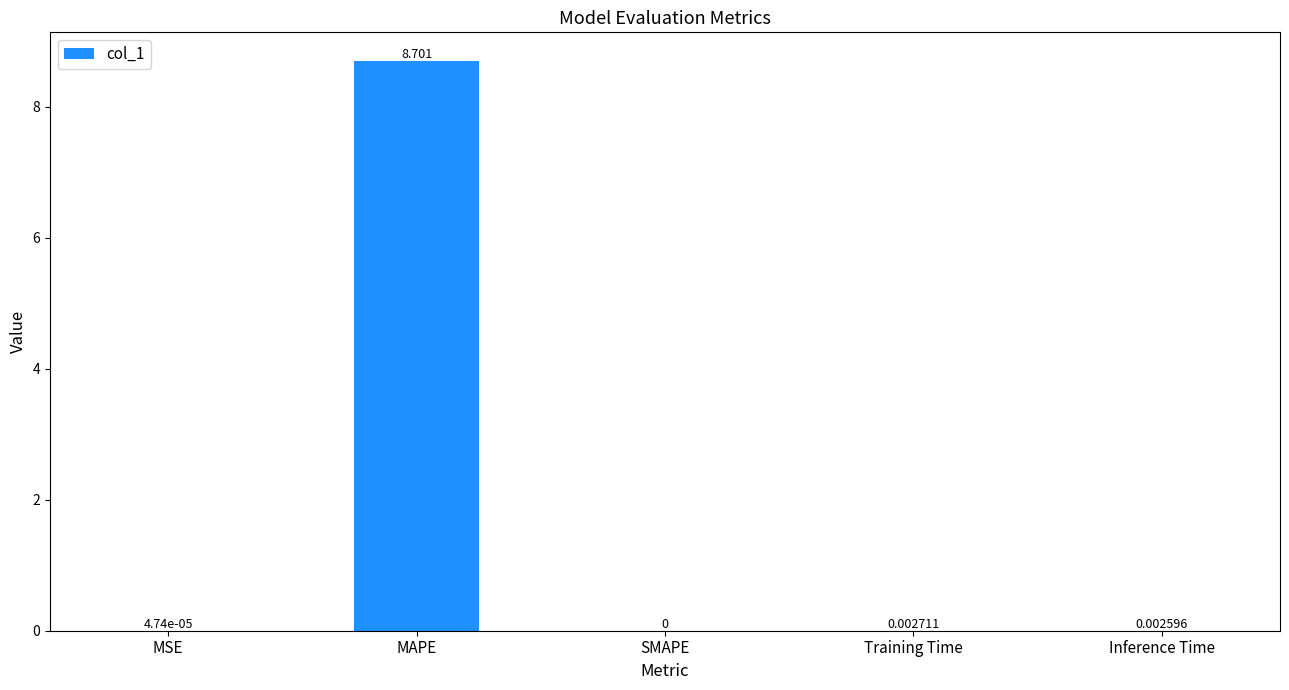

Which label corresponds to the largest value in the chart?

MAPE